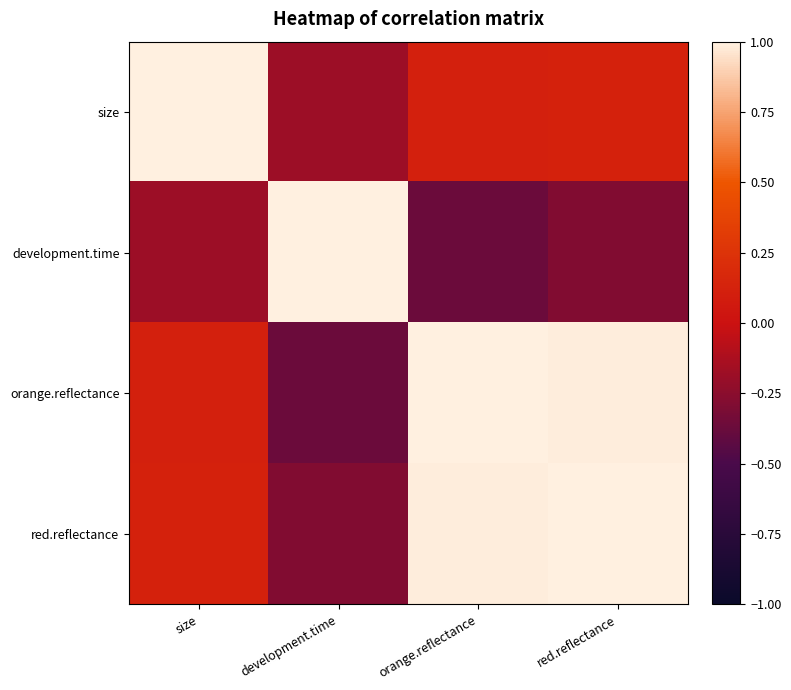

What is the difference between the second highest and minimum values in the development.time series?

0.2